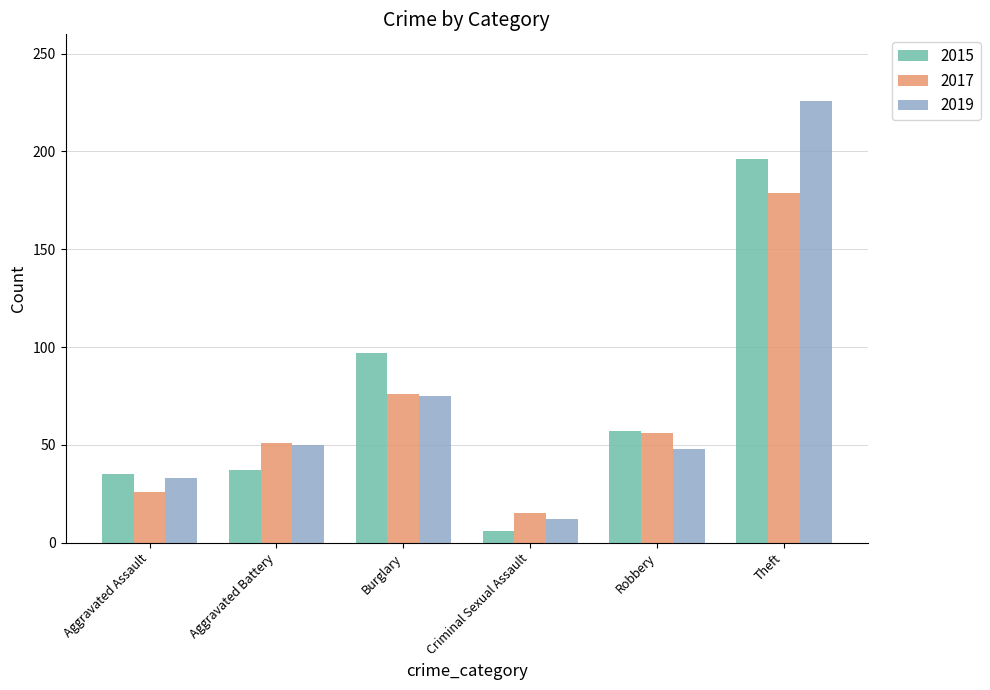

Reading left to right, extract all data points from this chart.

2015: Aggravated Assault=35	Aggravated Battery=37	Burglary=97	Criminal Sexual Assault=6	Robbery=57	Theft=196
2017: Aggravated Assault=26	Aggravated Battery=51	Burglary=76	Criminal Sexual Assault=15	Robbery=56	Theft=179
2019: Aggravated Assault=33	Aggravated Battery=50	Burglary=75	Criminal Sexual Assault=12	Robbery=48	Theft=226